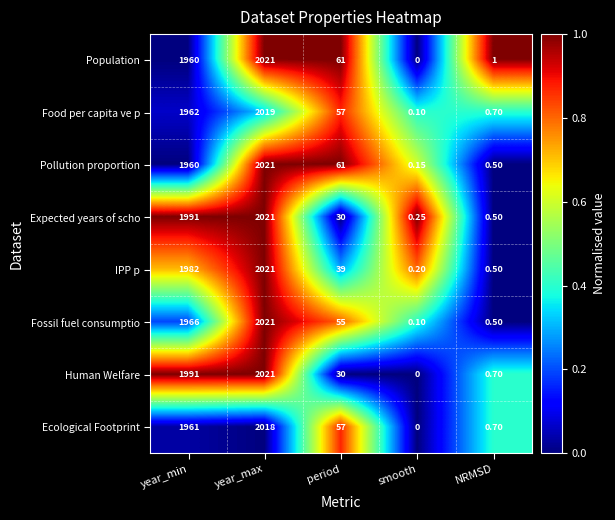

How many series are shown in this chart?

8